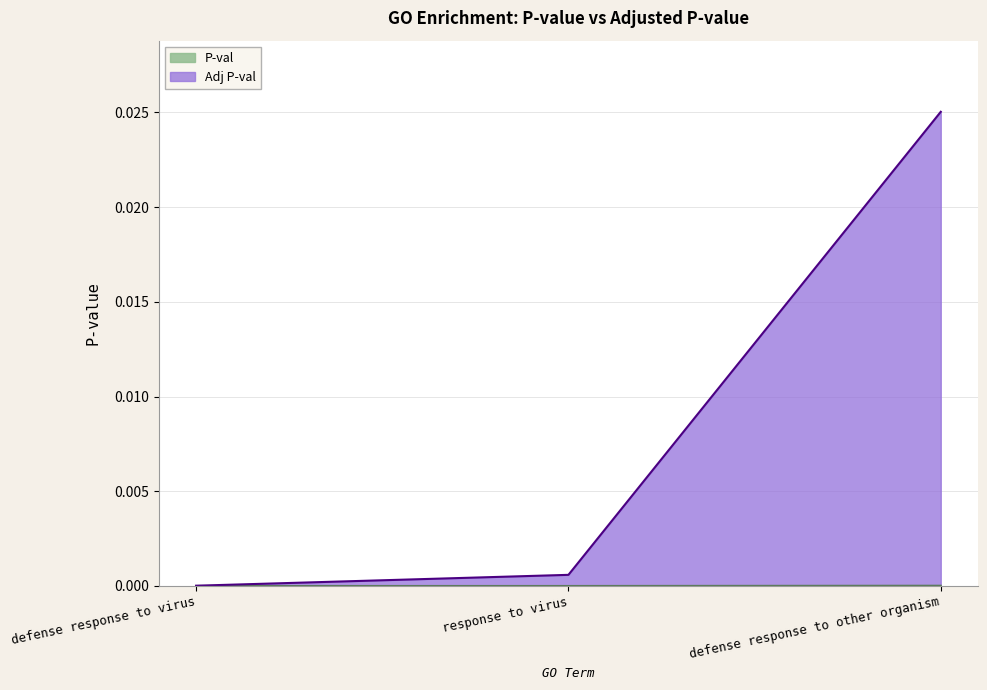

Rank the series by their average value, from lowest to highest.

P-val, Adj P-val